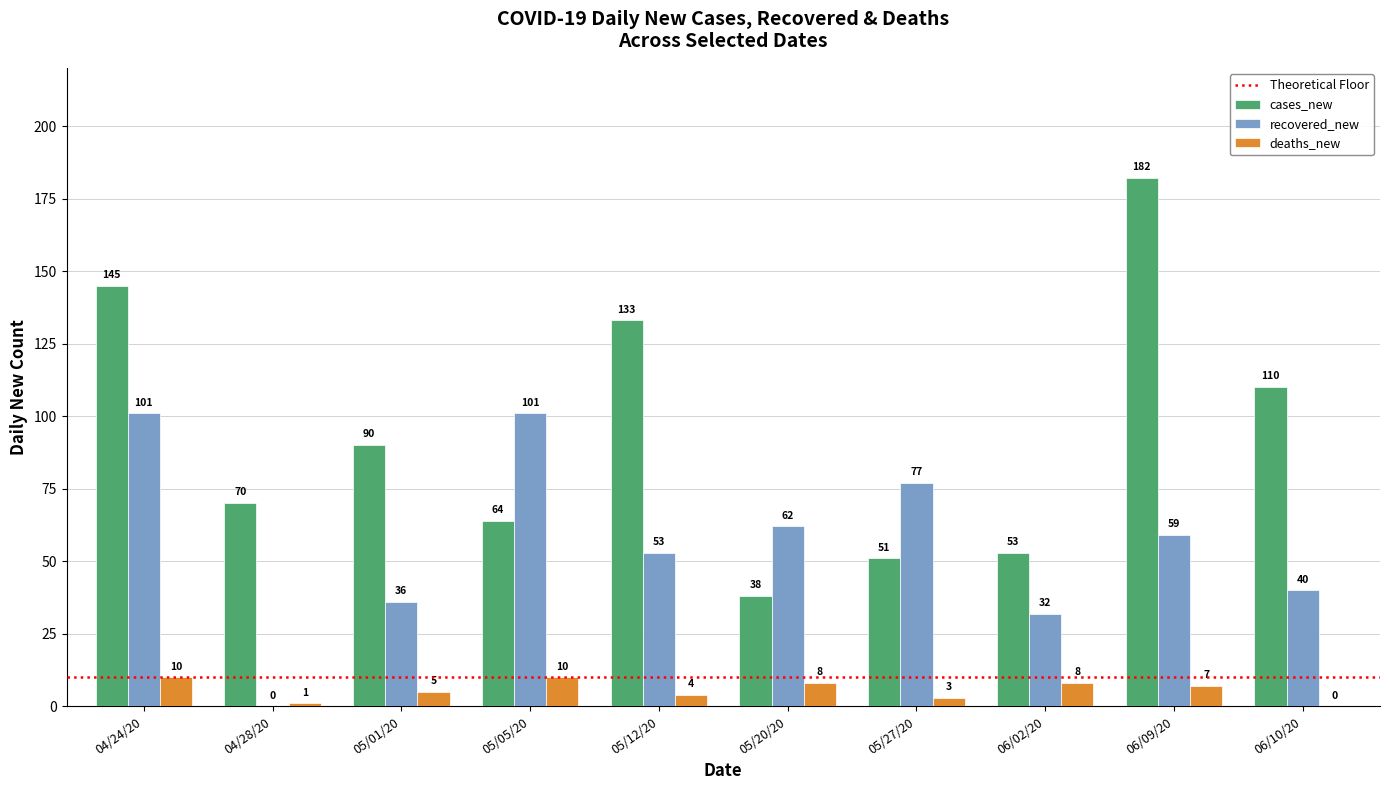

What is the difference between the deaths_new values at 04/28/20 and 05/20/20?

7